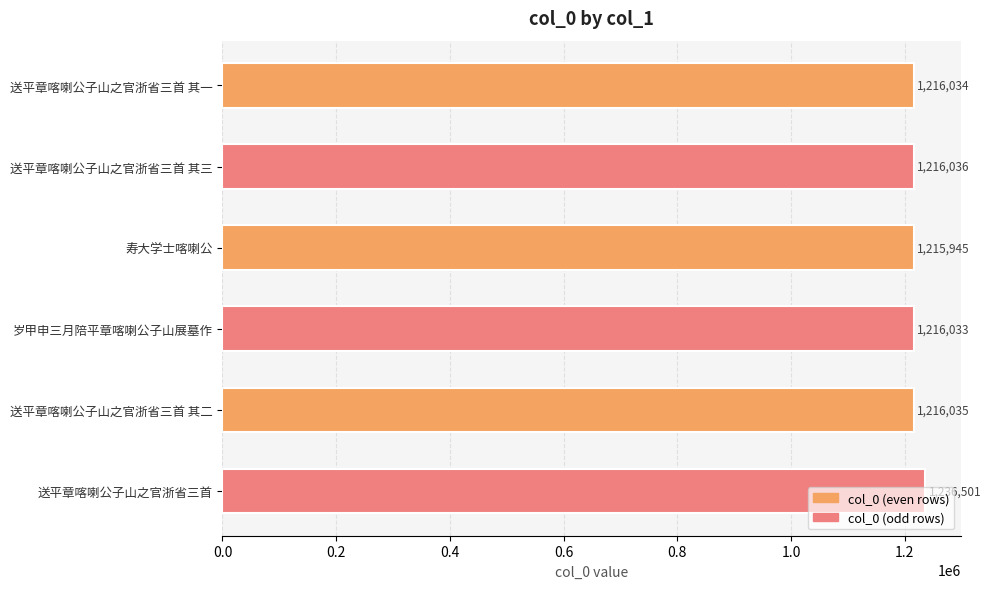

Does the chart contain any negative values?

No